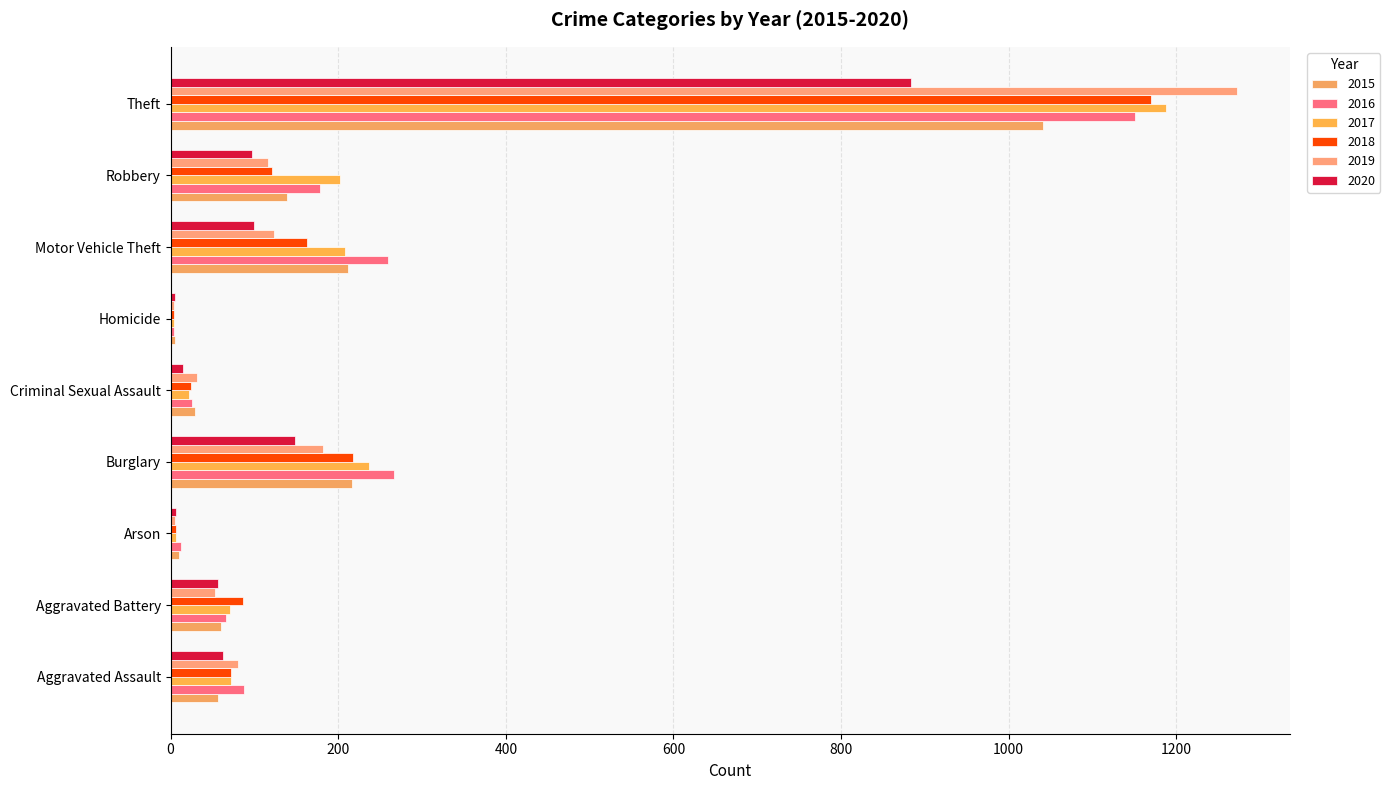

At which label does 2019 reach its peak?

Theft